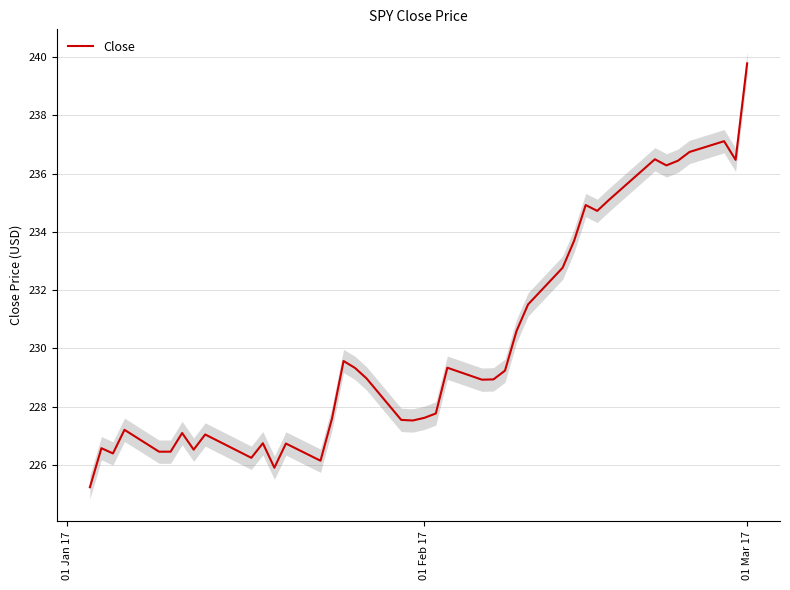

How many points are higher than both their immediate neighbors (excluding endpoints)?

11